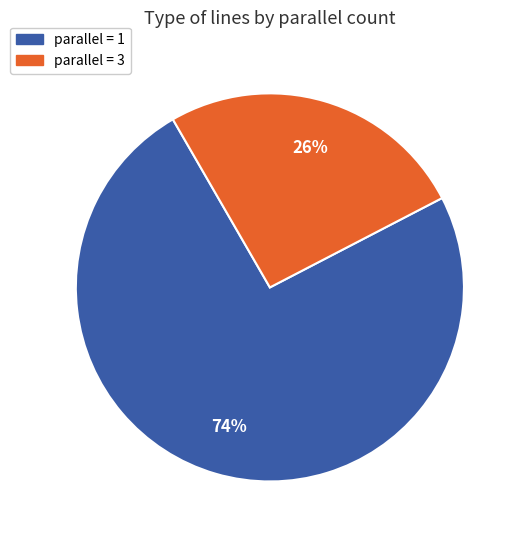

Does any single category account for the majority?

Yes